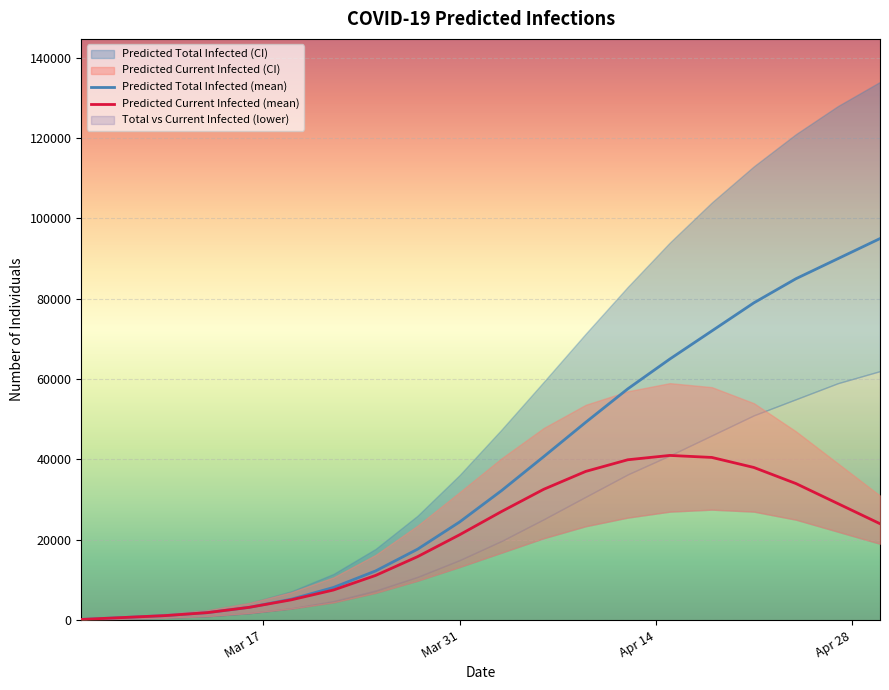

What is the highest value of the Predicted Current Infected (mean) series?

41000